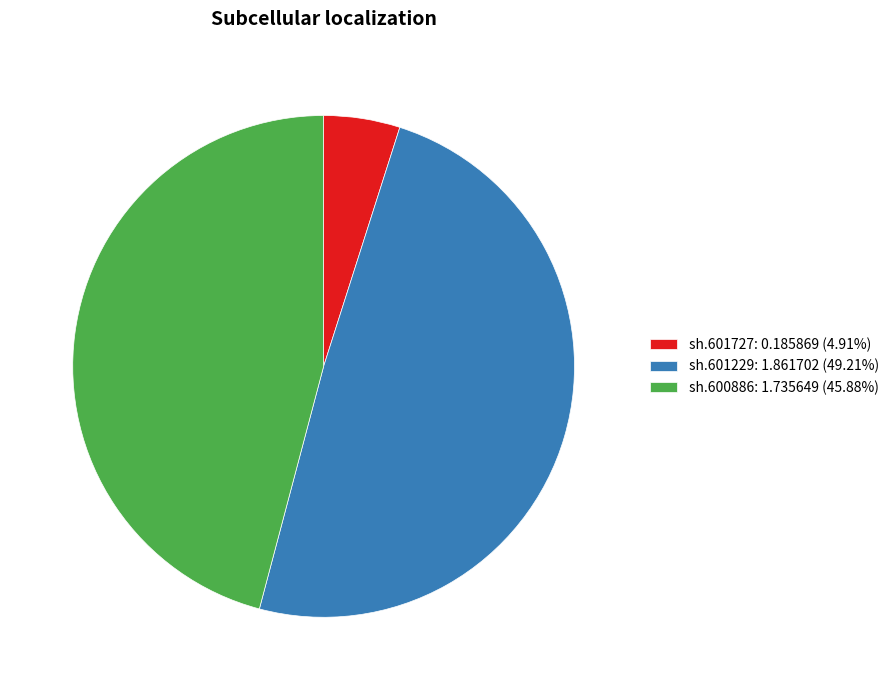

What is the ratio of the value at sh.600886: 1.735649 (45.88%) to the value at sh.601229: 1.861702 (49.21%)?

0.9